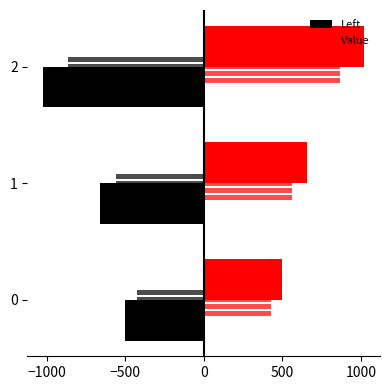

How many categories are shown in the chart?

3